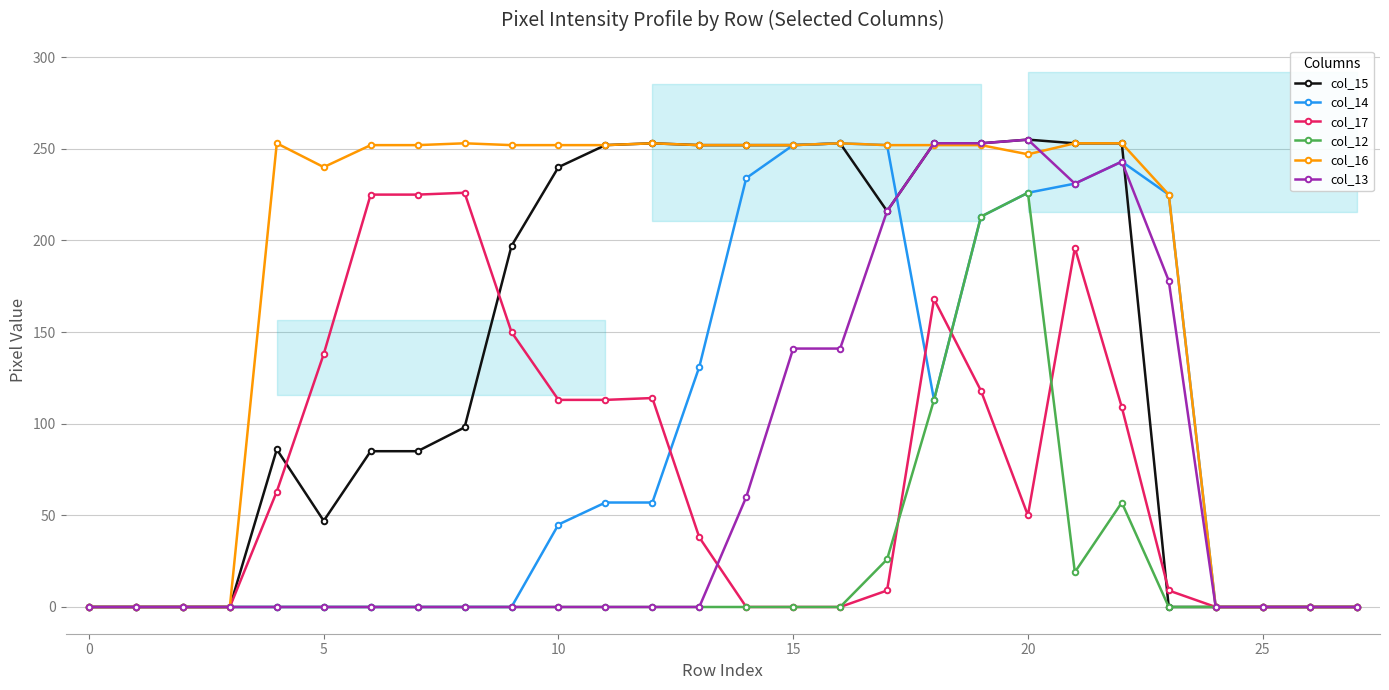

Which series has the largest total across all categories?

col_16